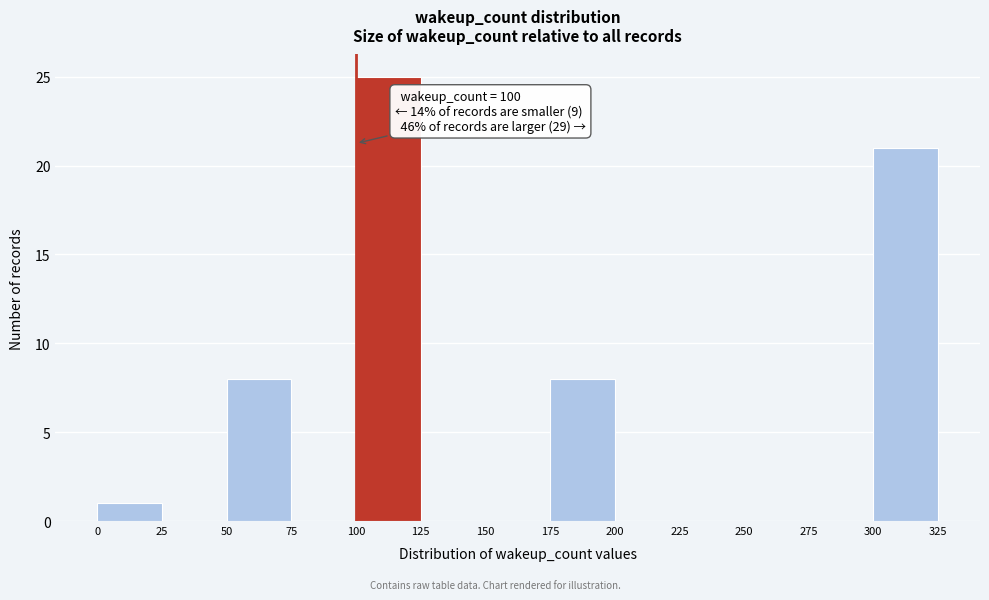

Which range on the x-axis has the tallest bar?

100 to 125